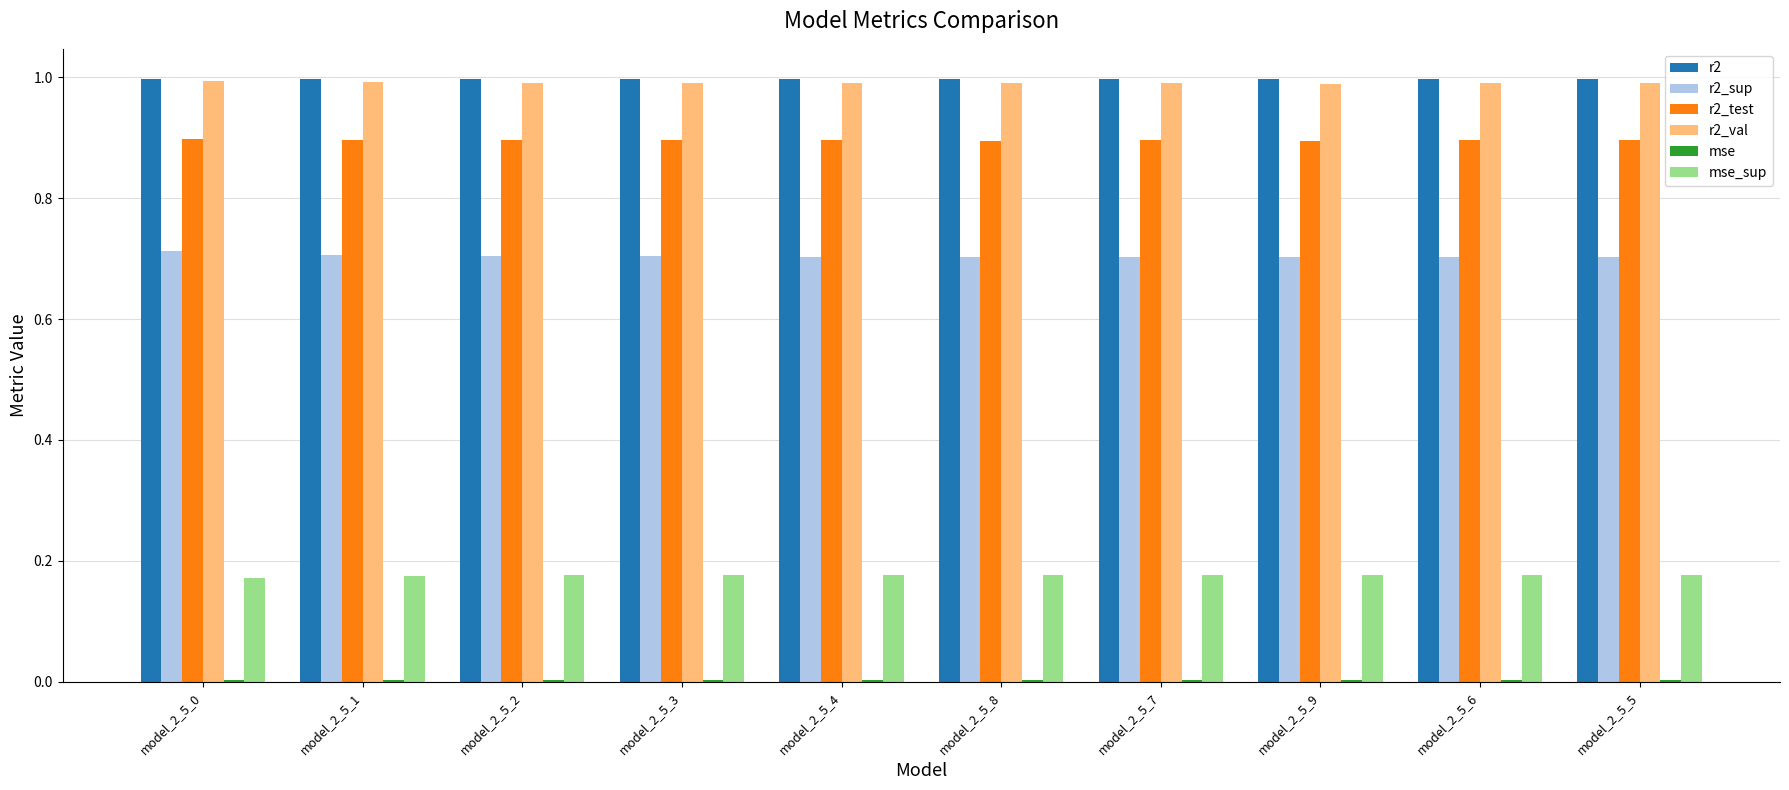

How many r2_test values are between 0 and 1?

10